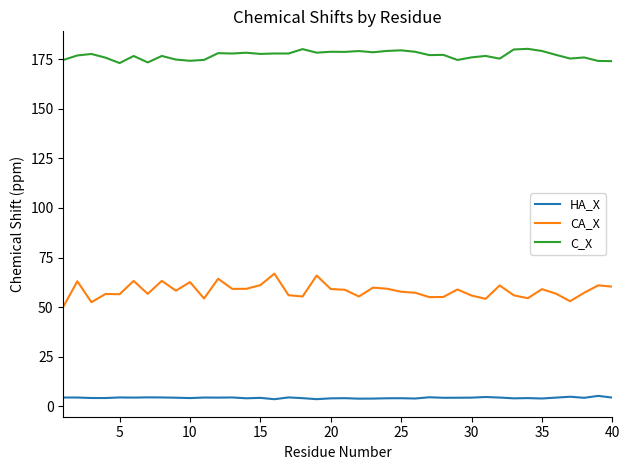

Which series has the largest total across all categories?

C_X